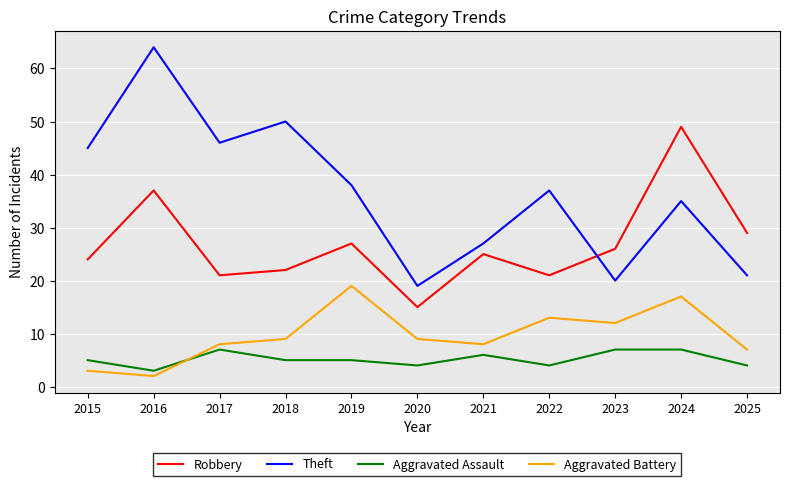

At which label does Theft reach its minimum?

2020